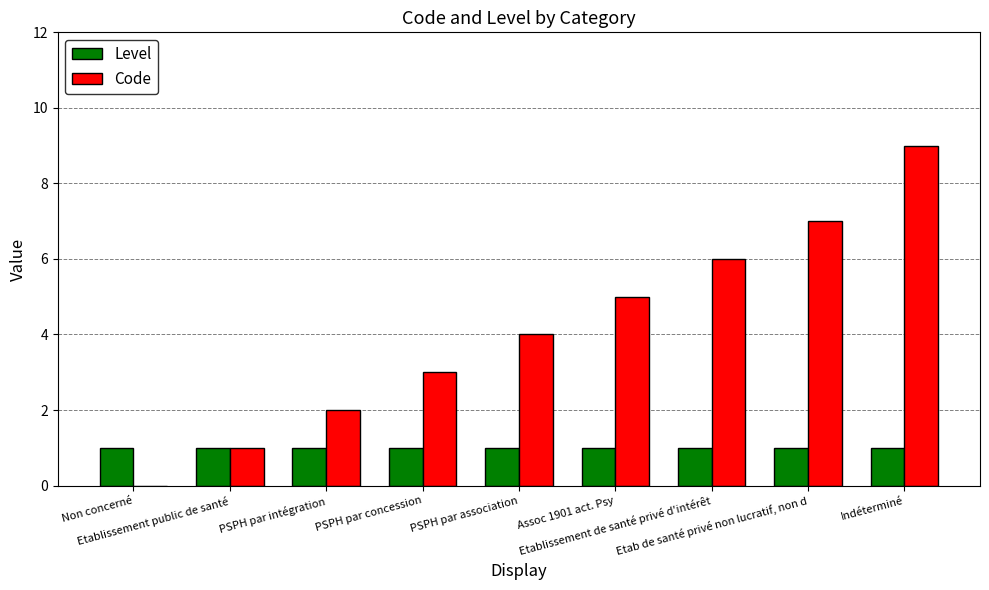

True or false: Level has a value of 1 at Assoc 1901 act. Psy.

True